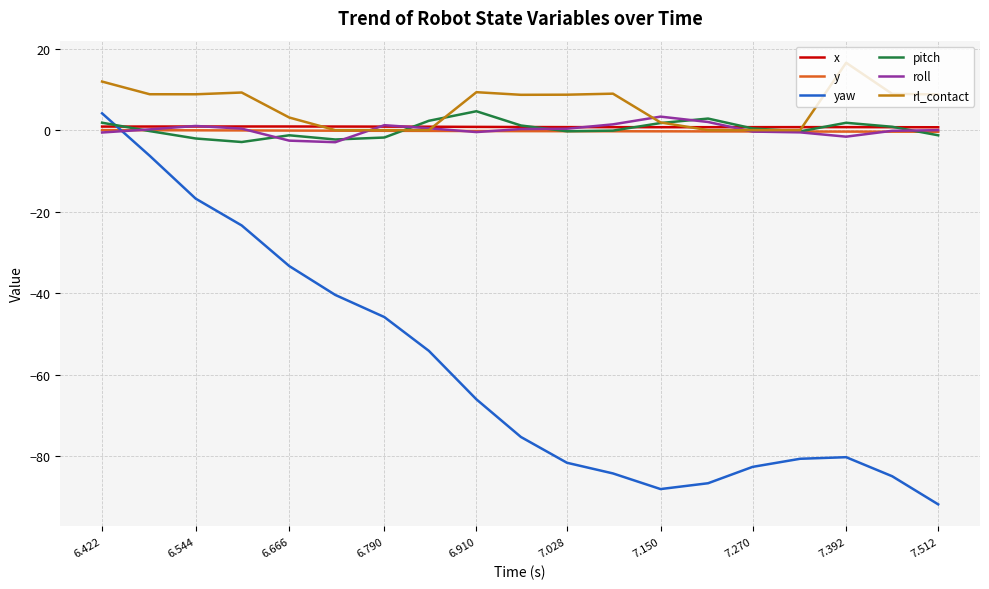

True or false: yaw and x intersect in this chart.

True